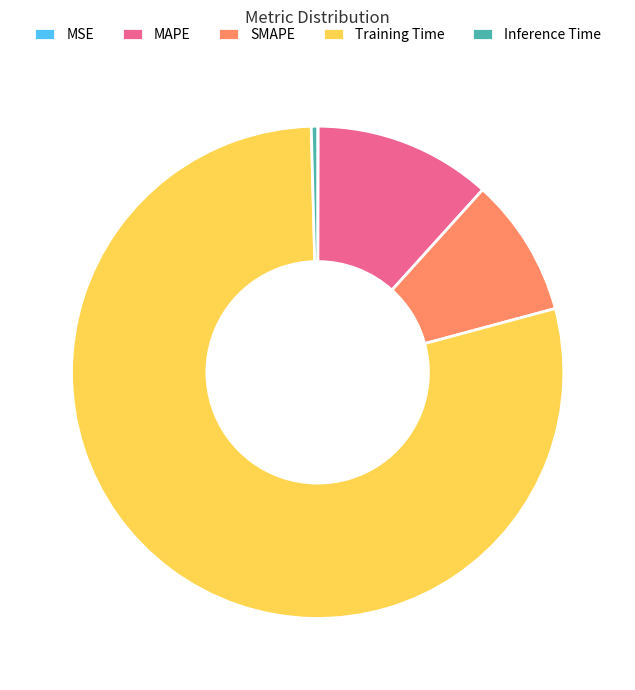

The SMAPE slice represents 1% of the pie. True or false?

False